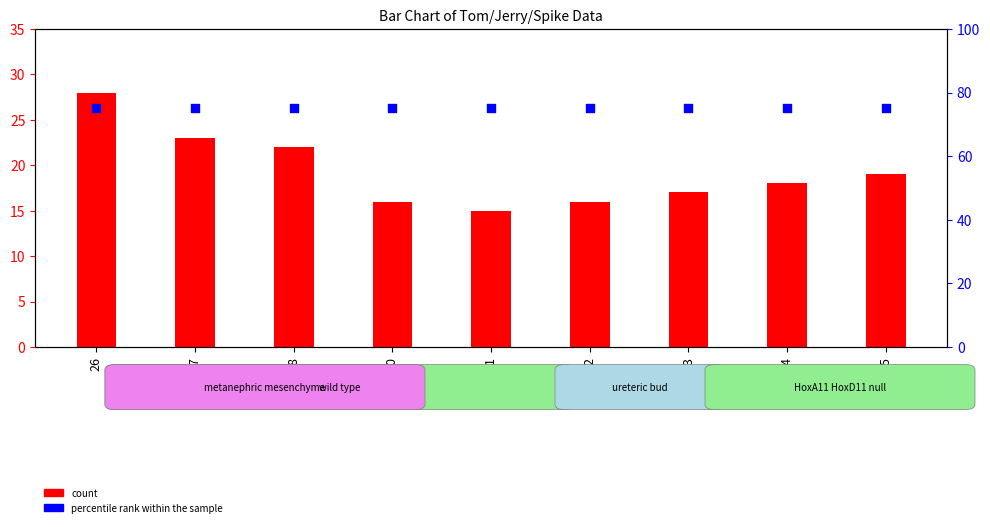

What is the total value across all series at 25?

94